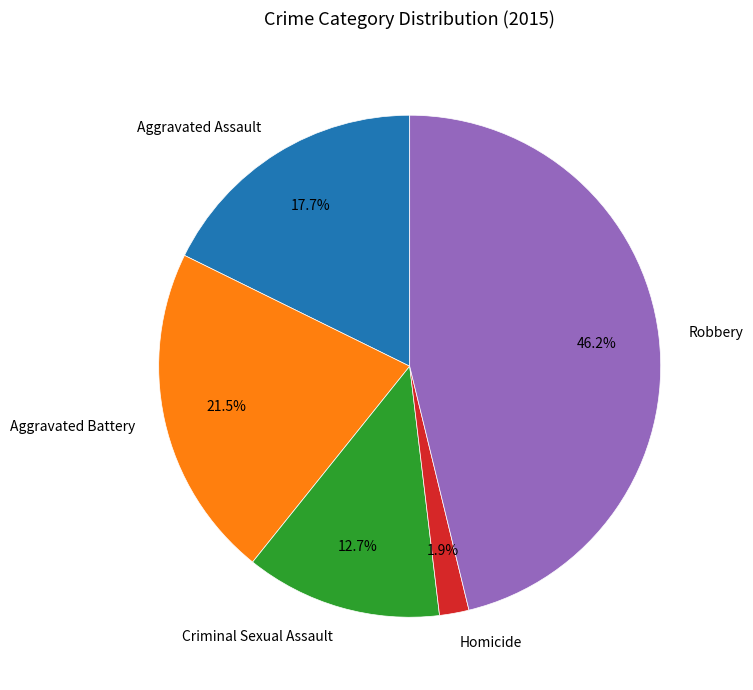

What percentage is the Criminal Sexual Assault slice, to the nearest percent?

13%